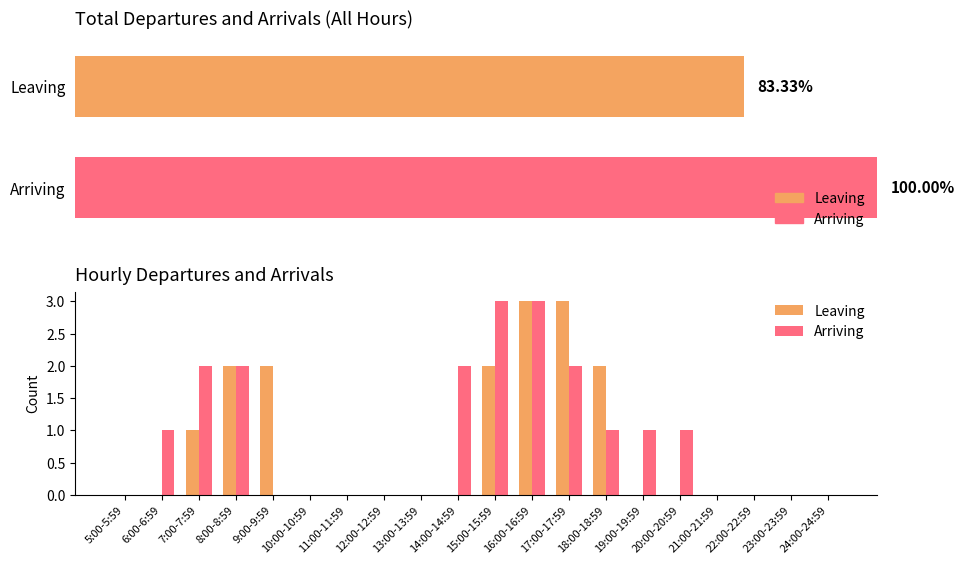

The value of Arriving at 18:00-18:59 is 1. True or false?

True